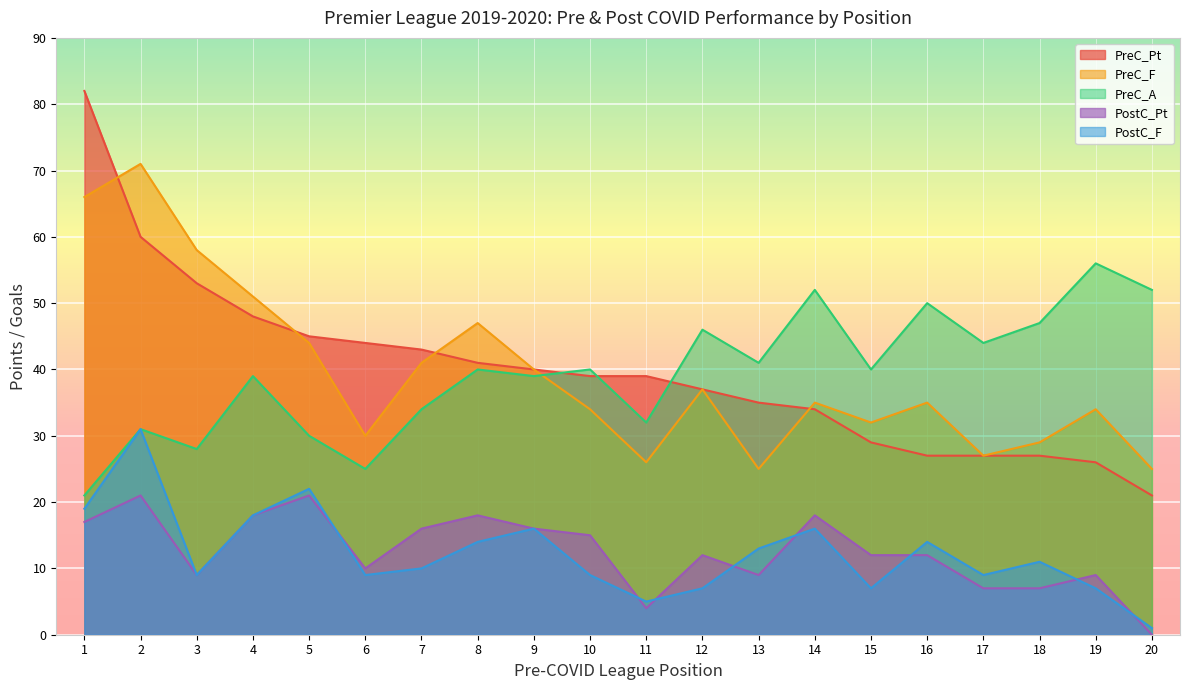

In PreC_F, how many points are higher than both neighbors (excluding endpoints)?

6